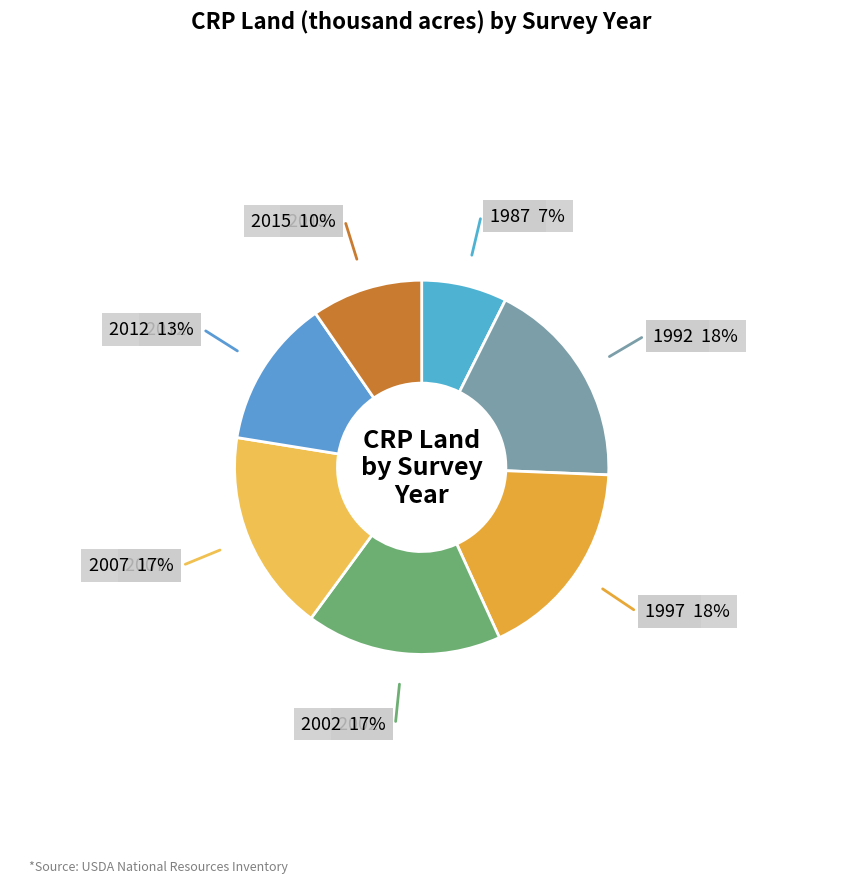

Which slice is the largest?

1992